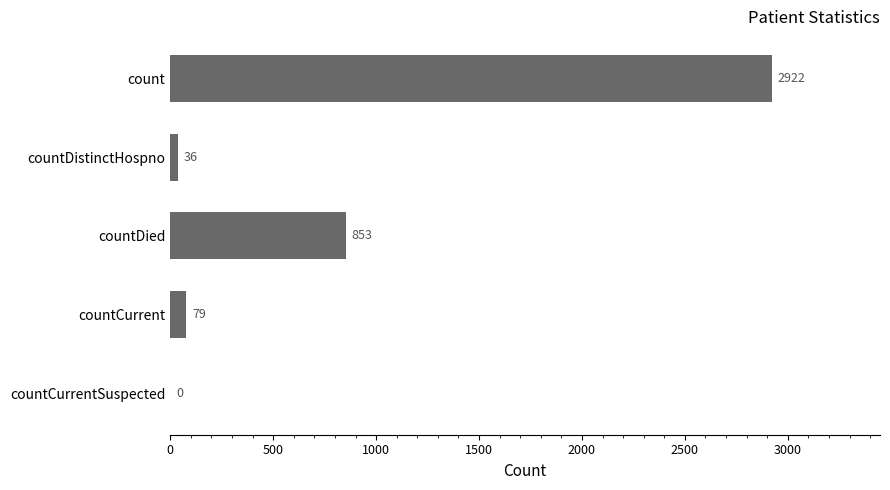

How many positive values are there?

4